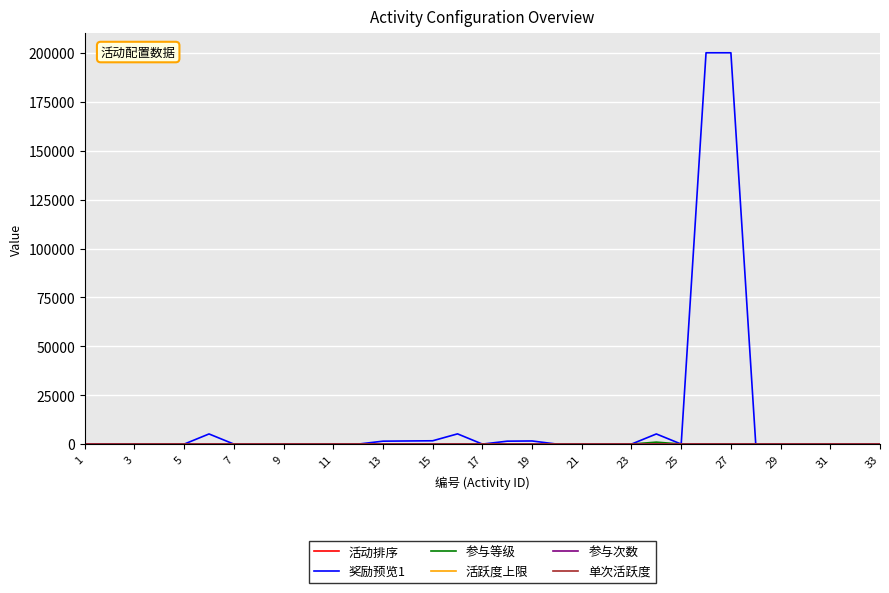

Which series has the largest total across all categories?

奖励预览1